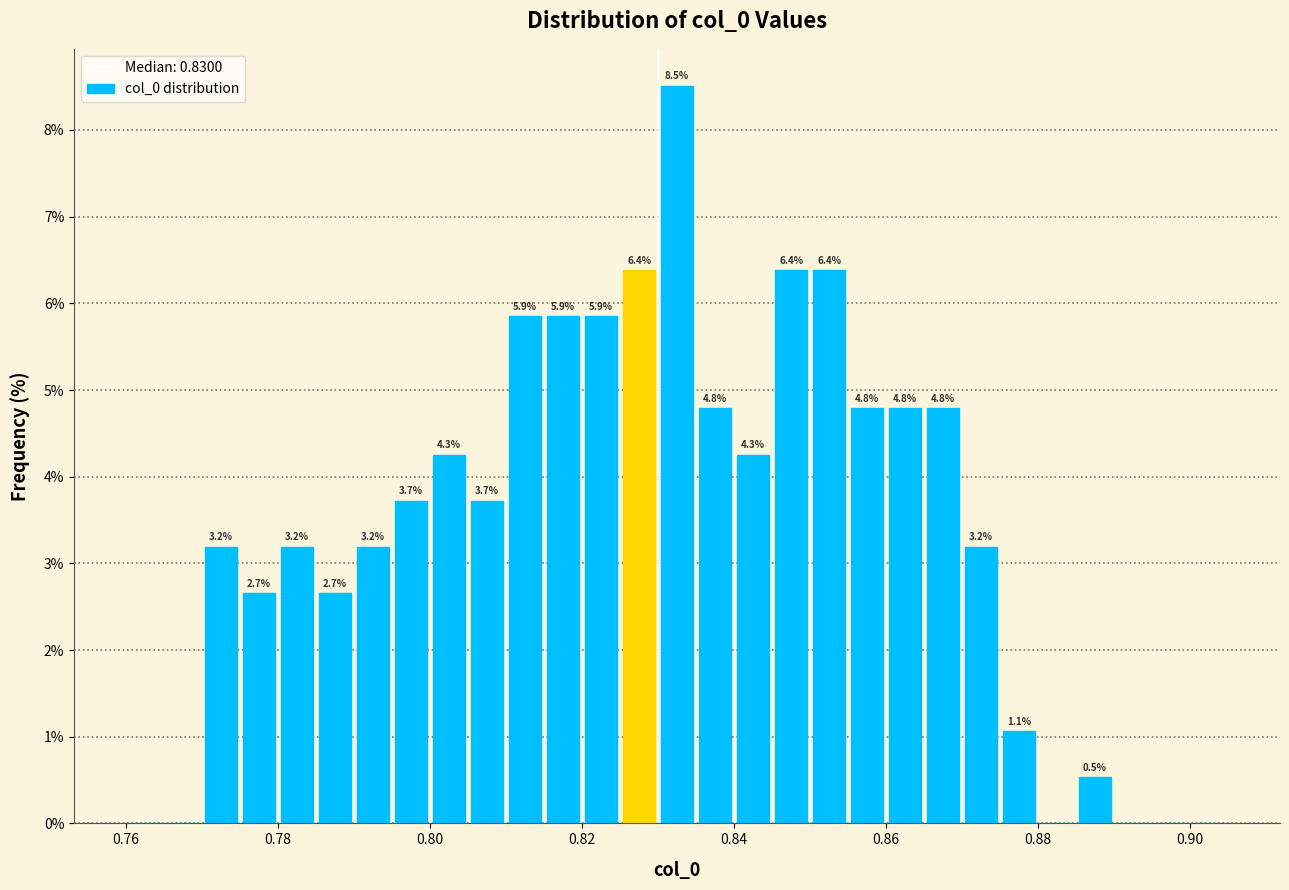

Read against the x-axis, roughly where is the centre of the tallest bar?

0.832